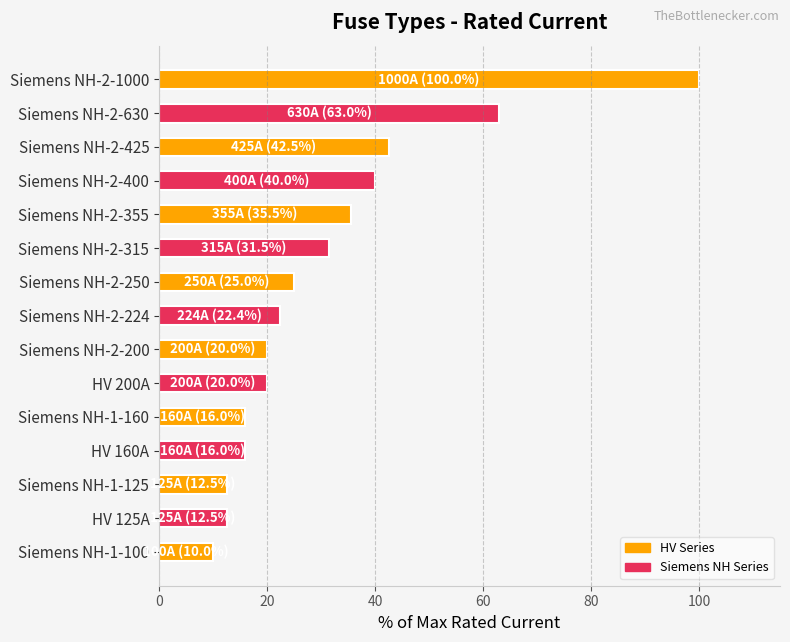

True or false: the data shows 63.0 at Siemens NH-2-630.

True